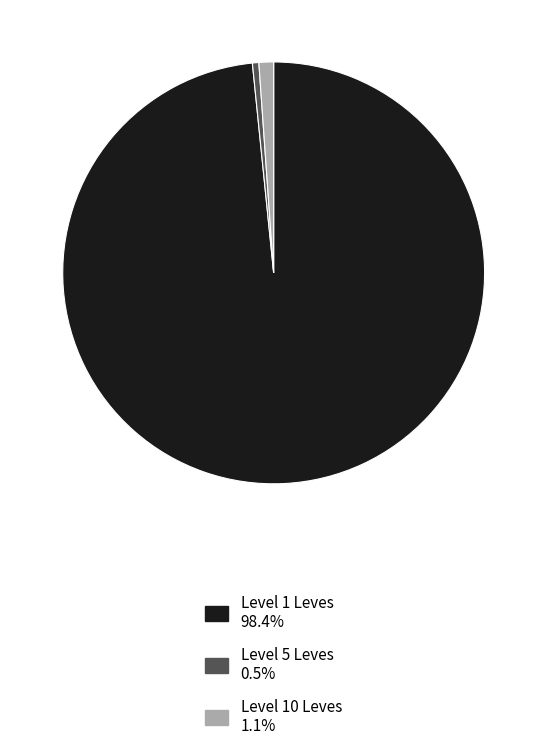

Is there any slice that represents more than half of the pie?

Yes